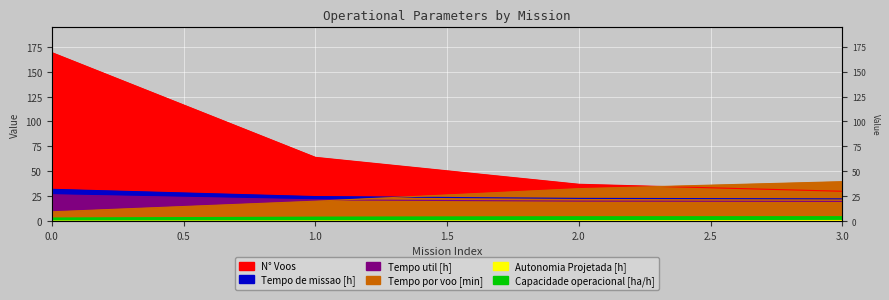

Is the value of N° Voos at 1 greater than the value of Autonomia Projetada [h] at 0?

Yes